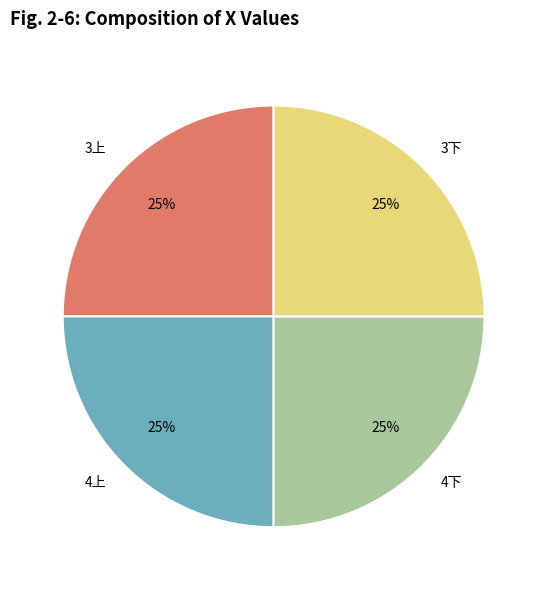

Approximately how many times larger is the value at 3上 compared to 4上?

1.0